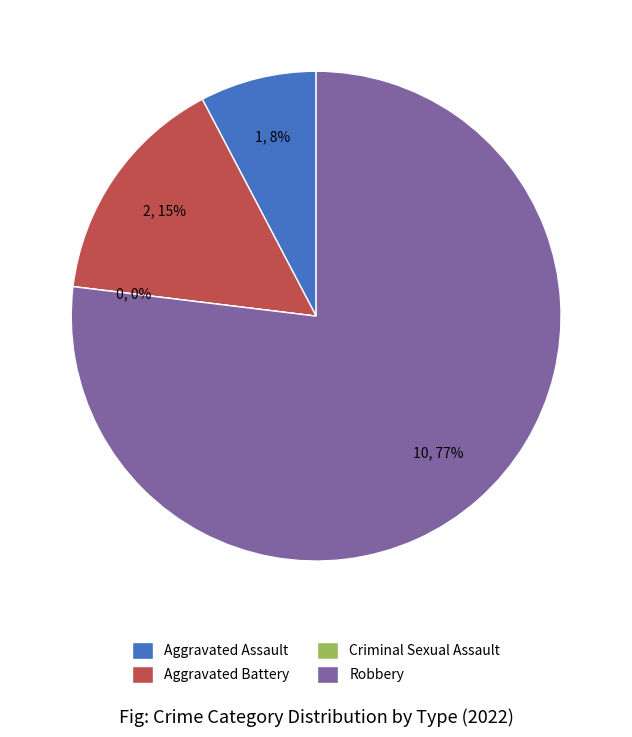

Is it true that Robbery is 77% of the pie?

True